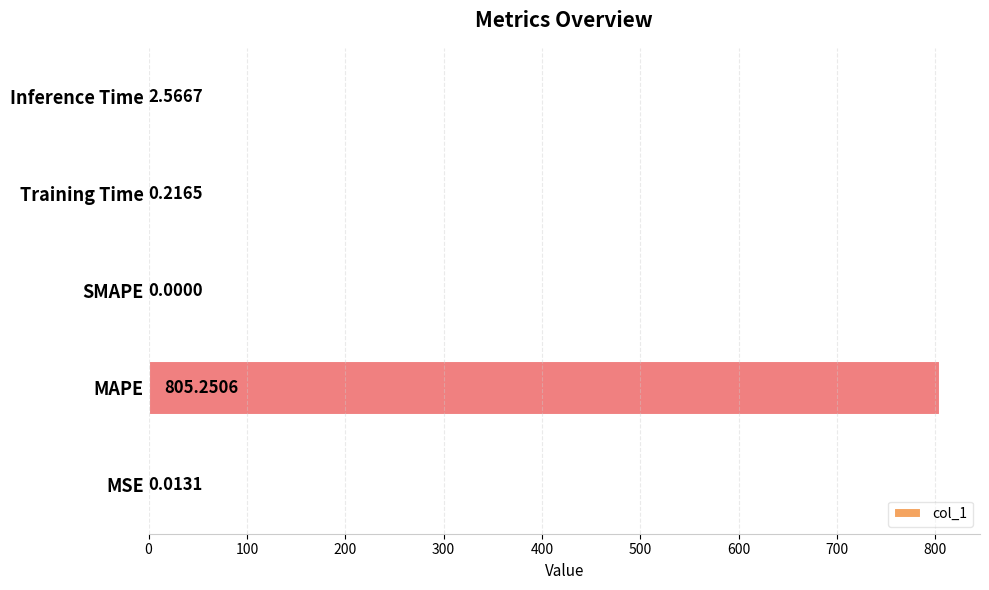

What is the change in value from MSE to Inference Time?

+2.6